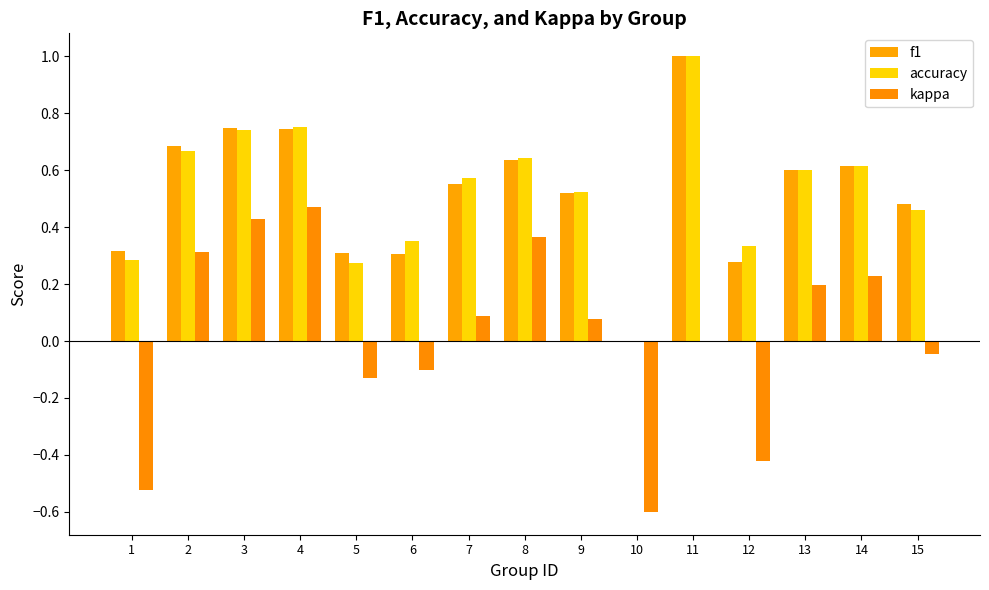

At which category is the sum across all series the highest?

11